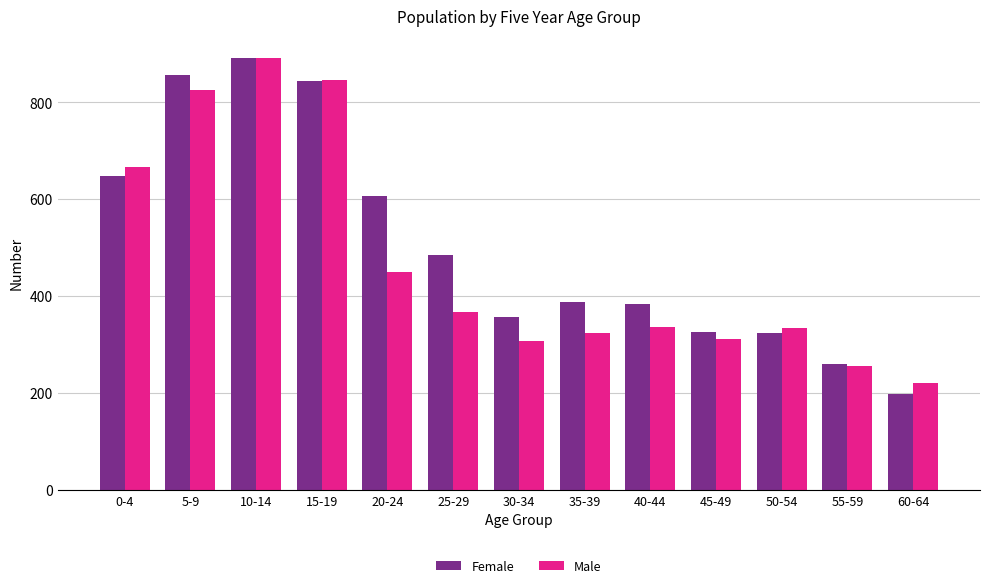

Between 10-14 and 25-29, which series saw the biggest shift?

Male